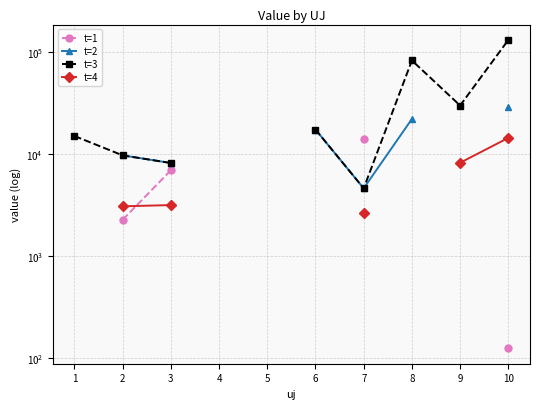

How many values in t=1 are above zero?

4